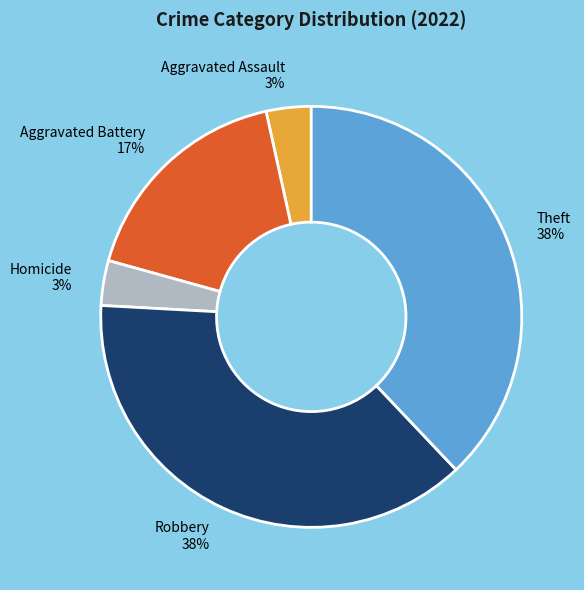

To the nearest percent, what is the combined percentage of Homicide and Robbery?

41%